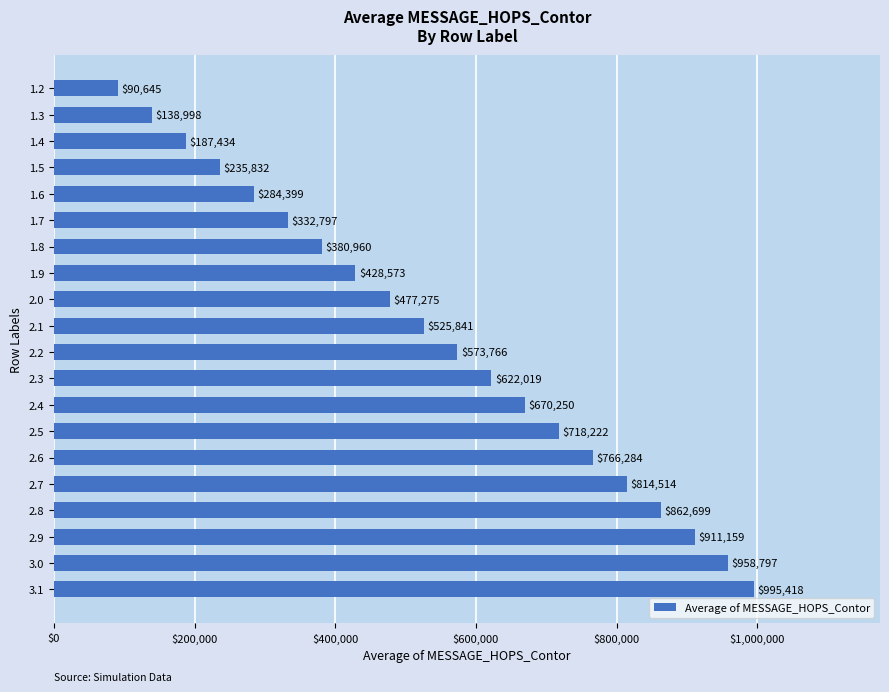

Count the number of data series in this chart.

1